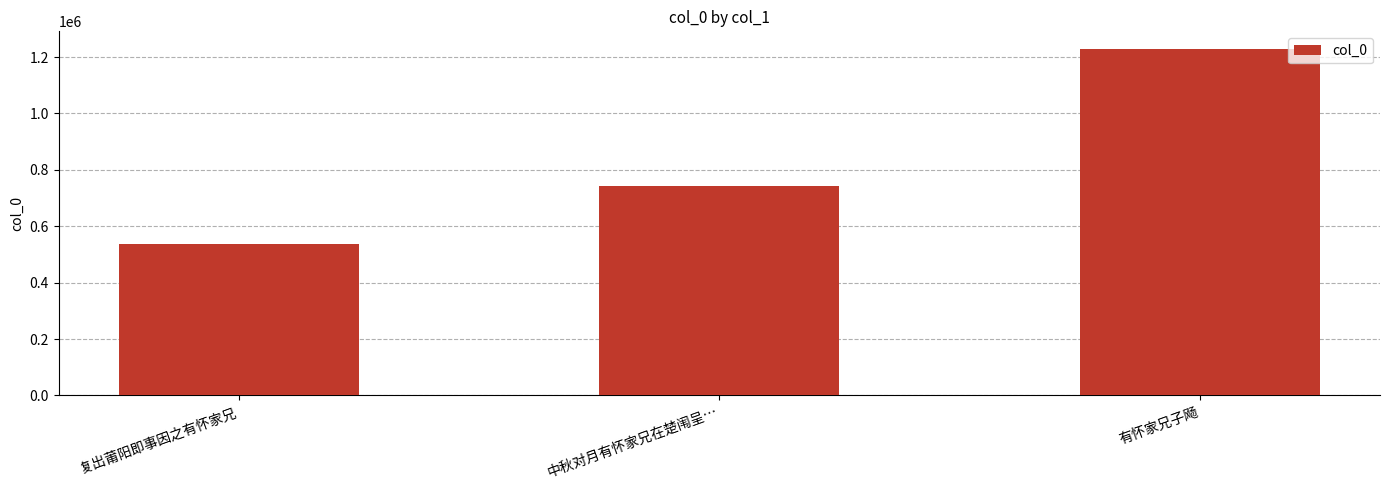

The chart shows a value of 743993 at 中秋对月有怀家兄在楚闱呈…. True or false?

True